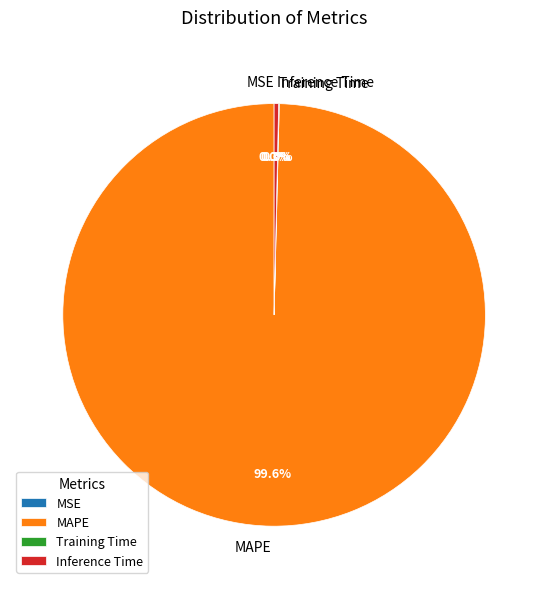

To the nearest percent, what is the average slice percentage?

25%